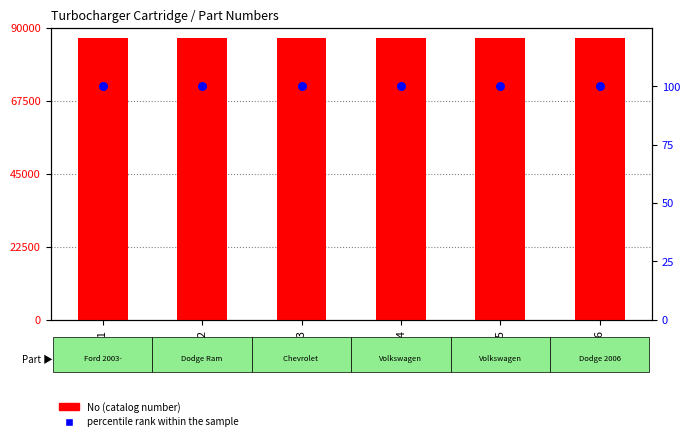

What is the total value across all series at 667-004?

86874